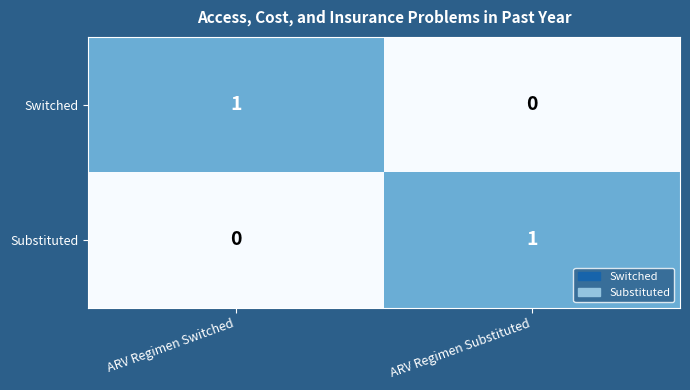

The Substituted series shows 1 at ARV Regimen Substituted. True or false?

True